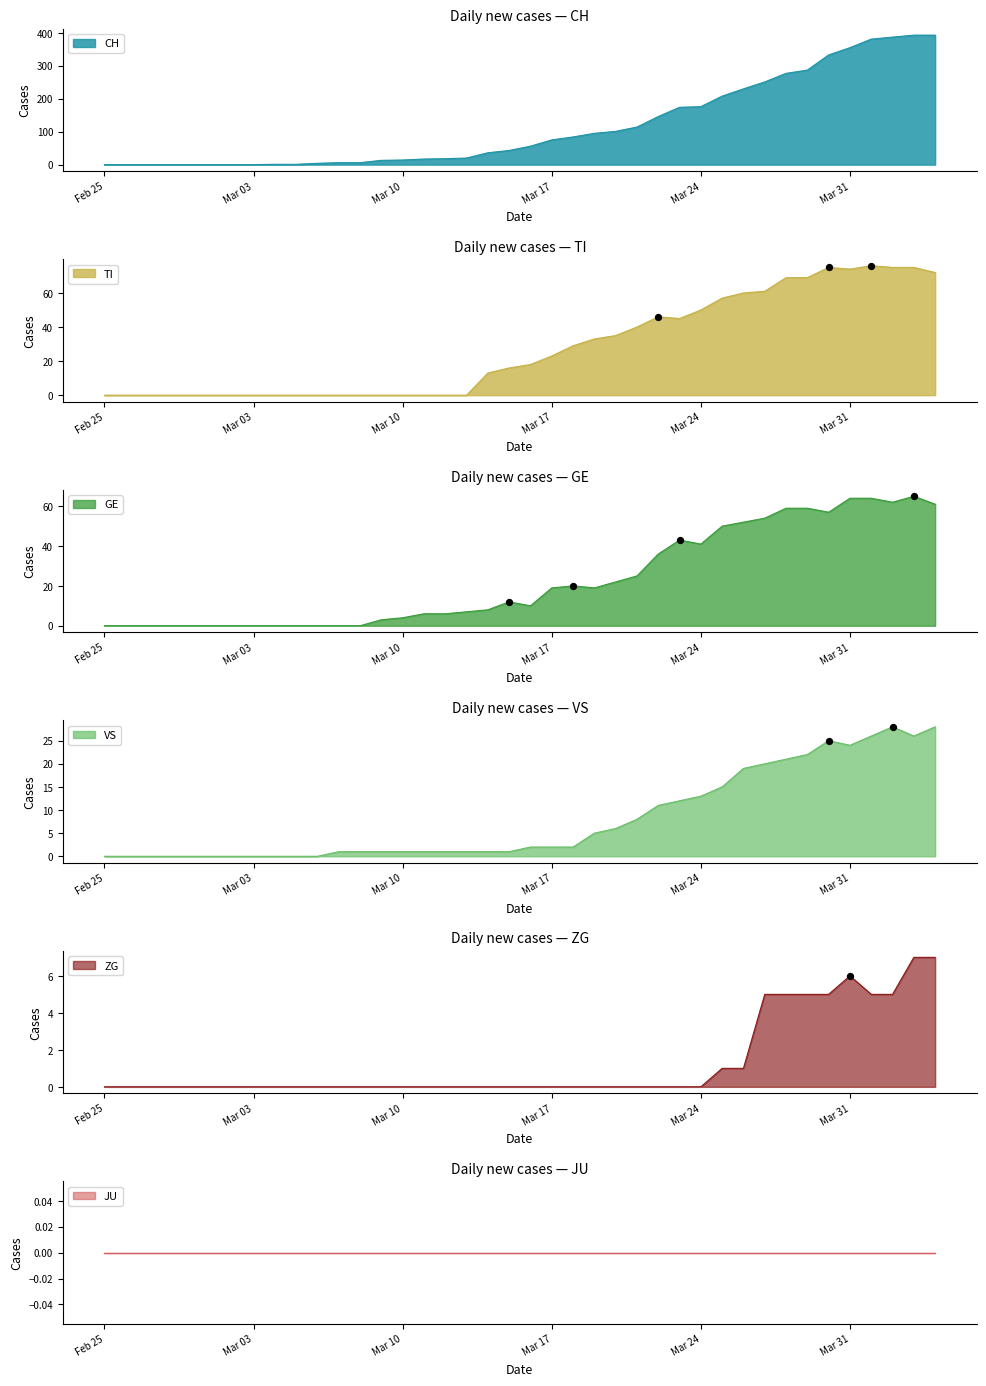

Which series reaches the minimum Y coordinate?

CH